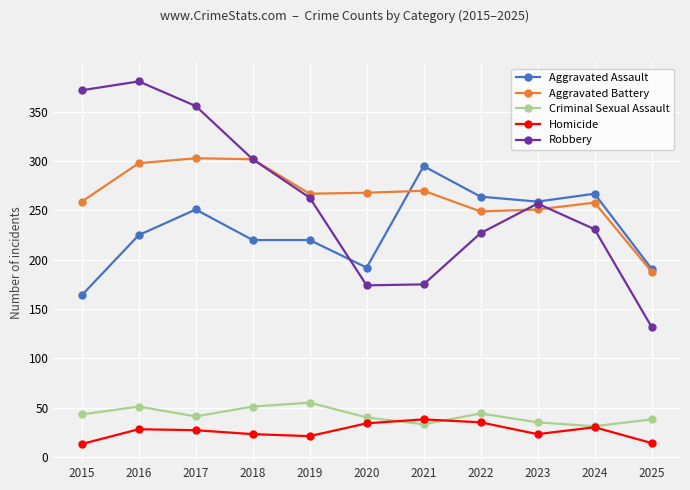

What is the difference between the Aggravated Battery values at 2015 and 2019?

8